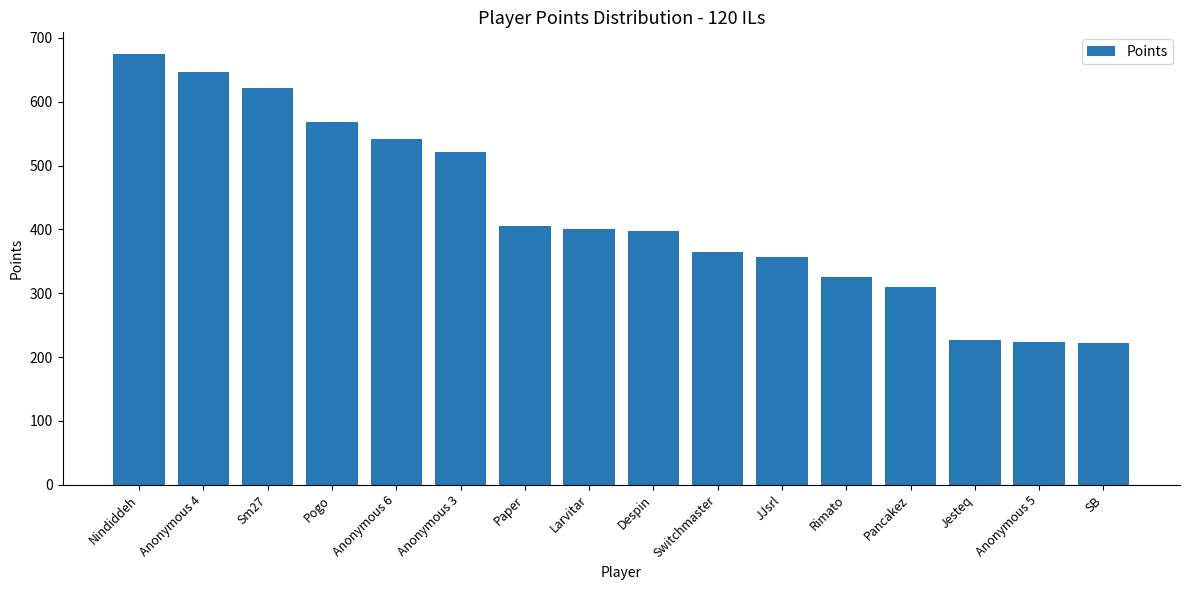

The value at Pogo is 119. True or false?

False